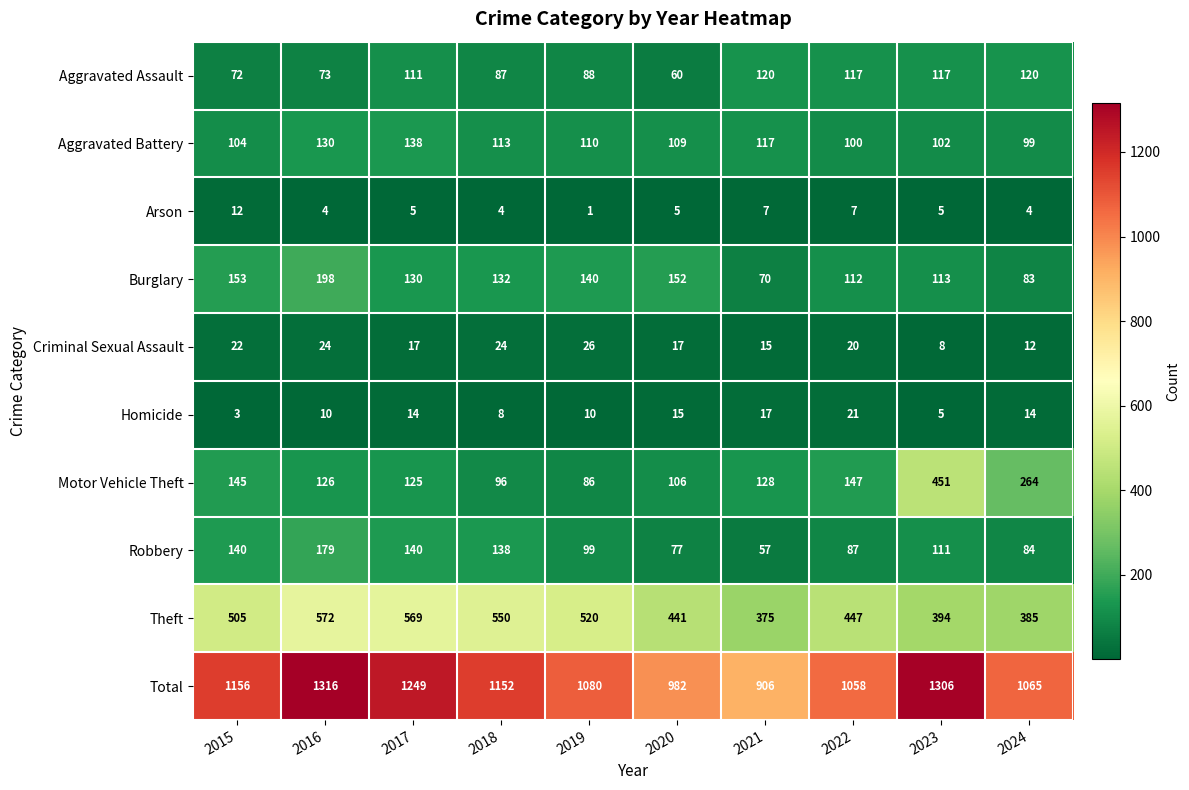

Where is Total nearest to the value 1111?

2019